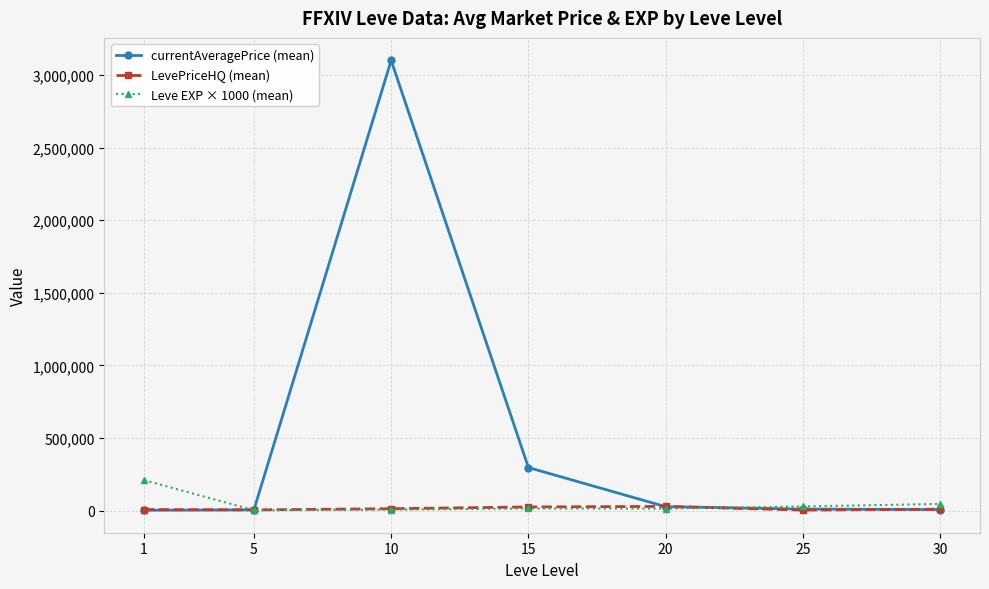

List the series in order of their peak value, lowest first.

LevePriceHQ (mean), Leve EXP × 1000 (mean), currentAveragePrice (mean)